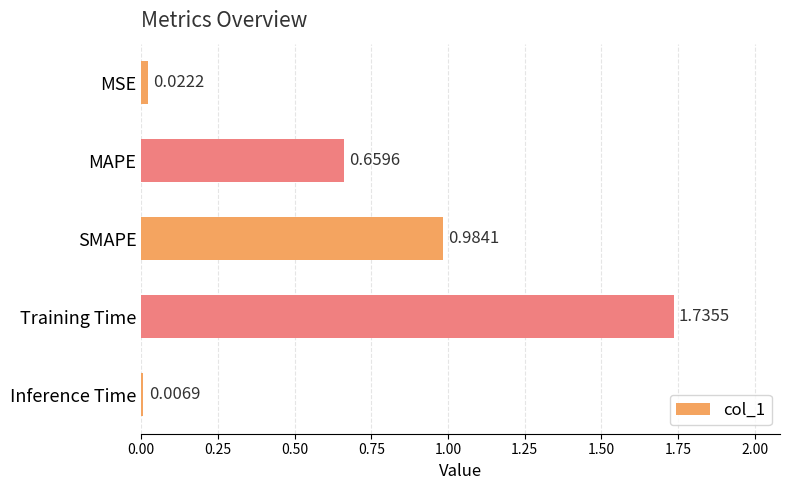

What is the sum of the values at MAPE and SMAPE?

1.6